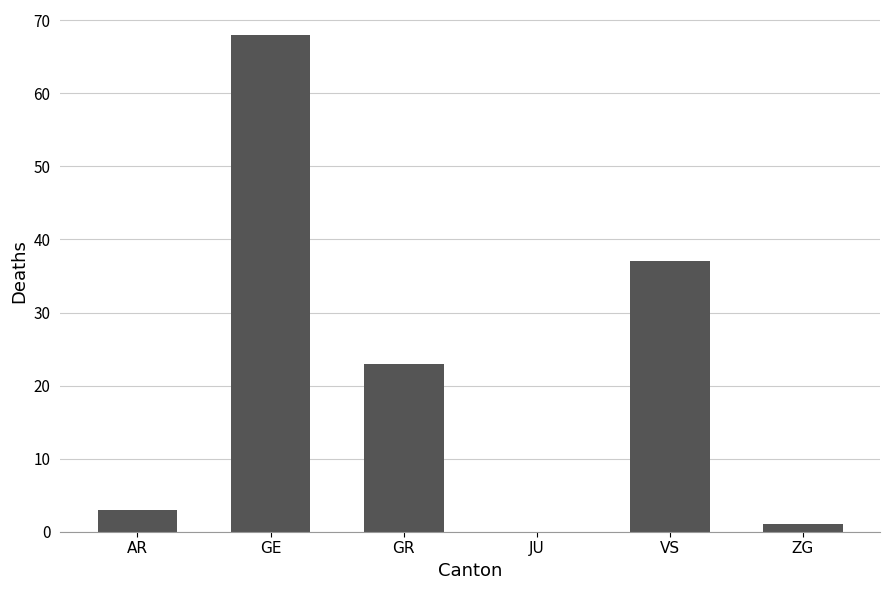

What is the greatest value displayed?

68